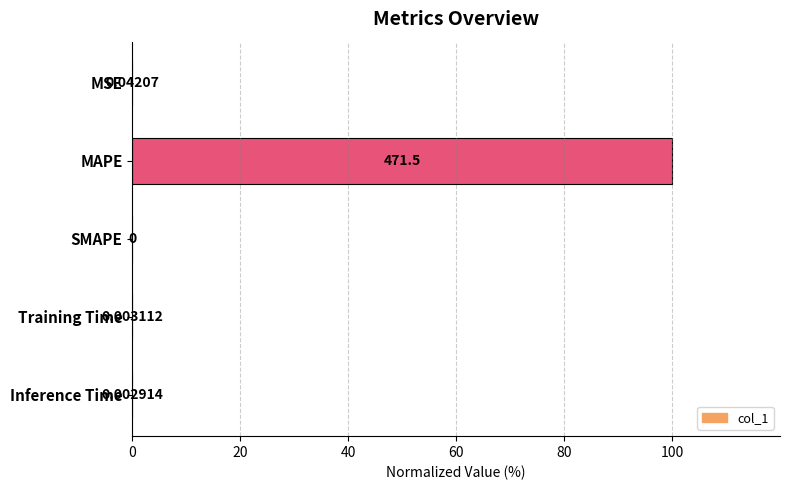

Which has a higher value, SMAPE or MSE?

MSE